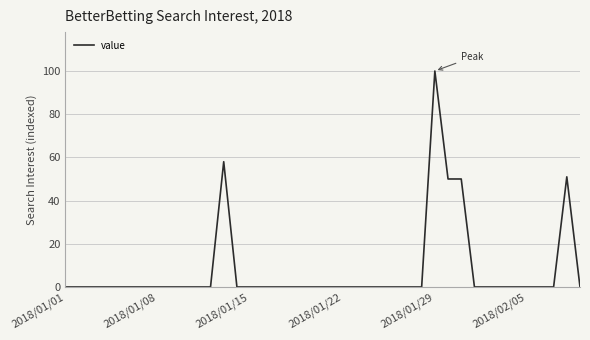

What is the maximum value shown in the chart?

100